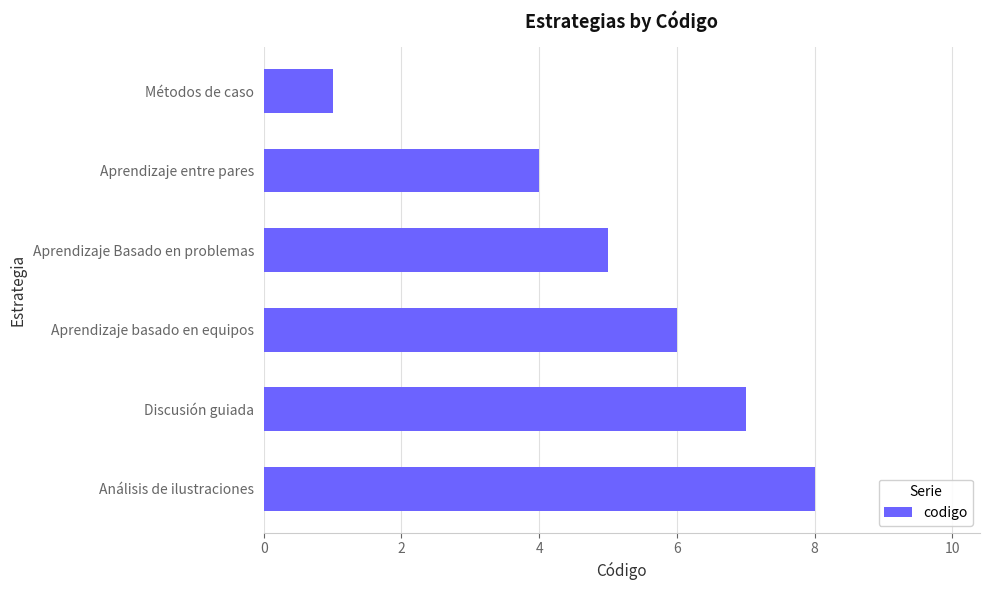

Count the number of categories in the chart.

6